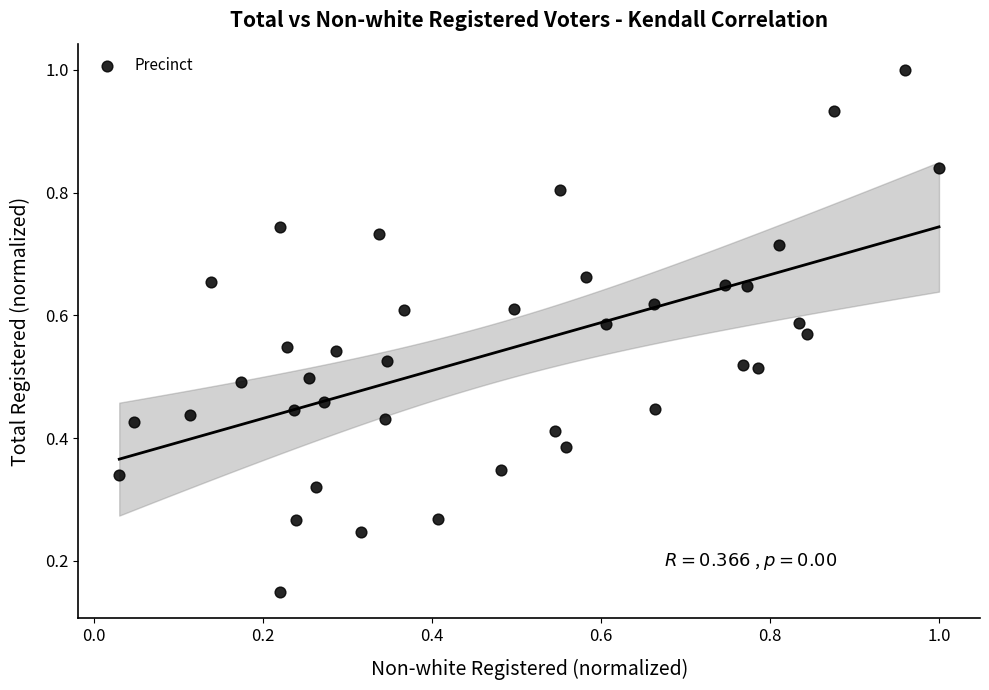

What is the range of X values (max minus min)?

1.0